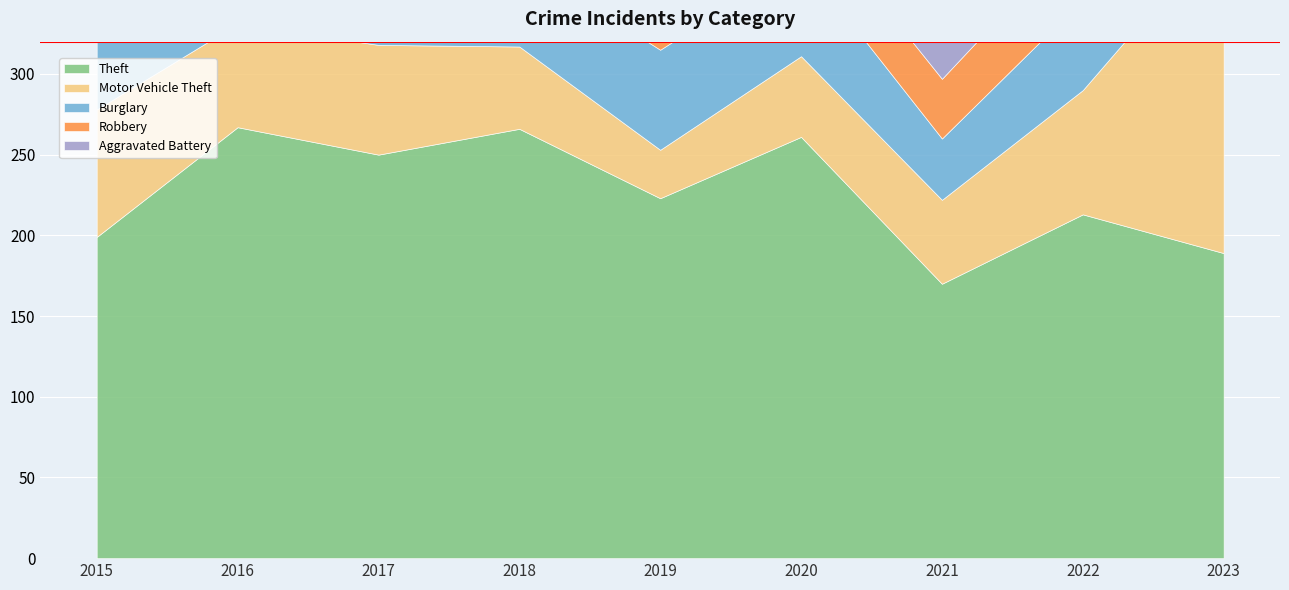

How many intersections are there between Theft and Motor Vehicle Theft?

1